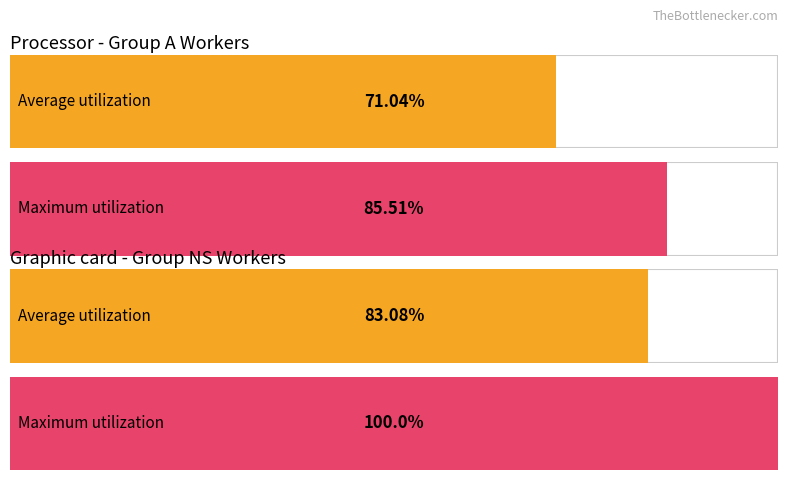

Is the value of Maximum utilization at A greater than the value of Average utilization at A?

Yes